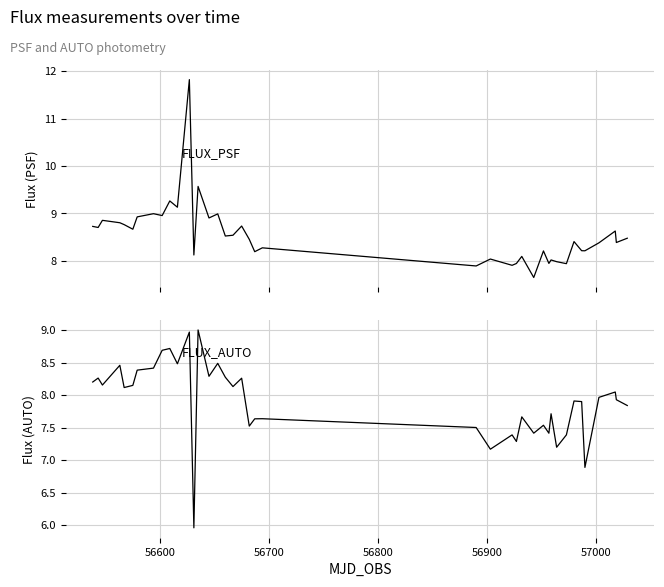

Rank the series by their maximum value, from lowest to highest.

FLUX_AUTO, FLUX_PSF